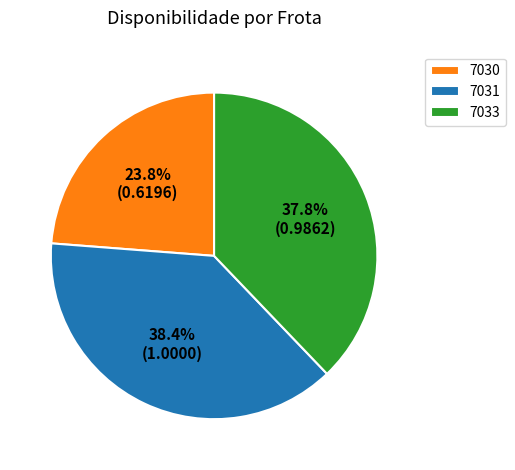

How many slices are in this pie chart?

3